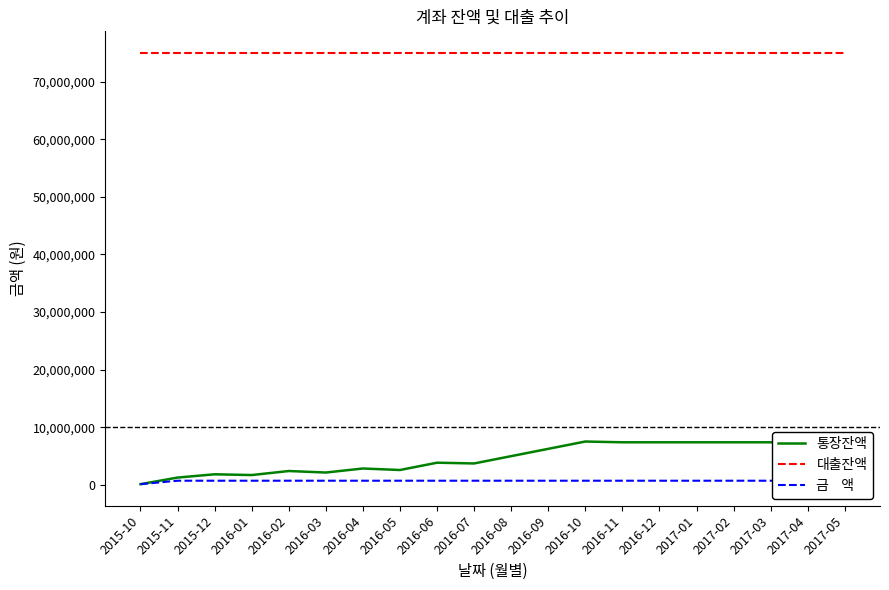

At how many categories does at least one series exceed 61404340?

20